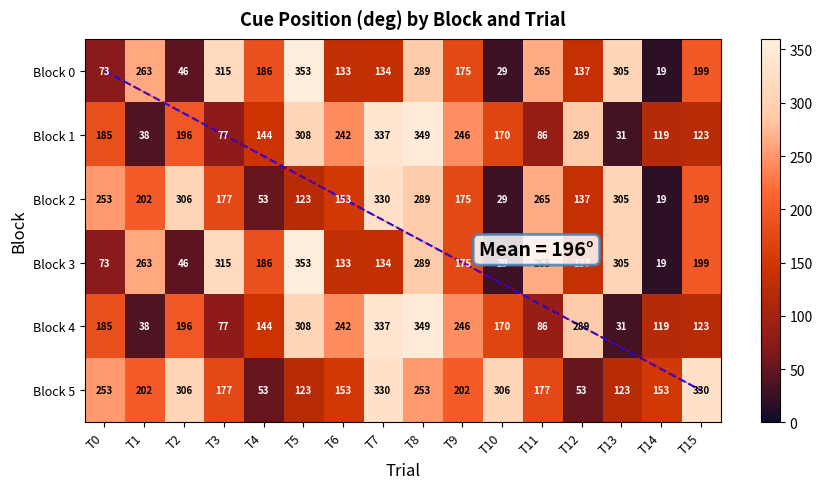

At which label does Block 2 first exceed 199?

T0